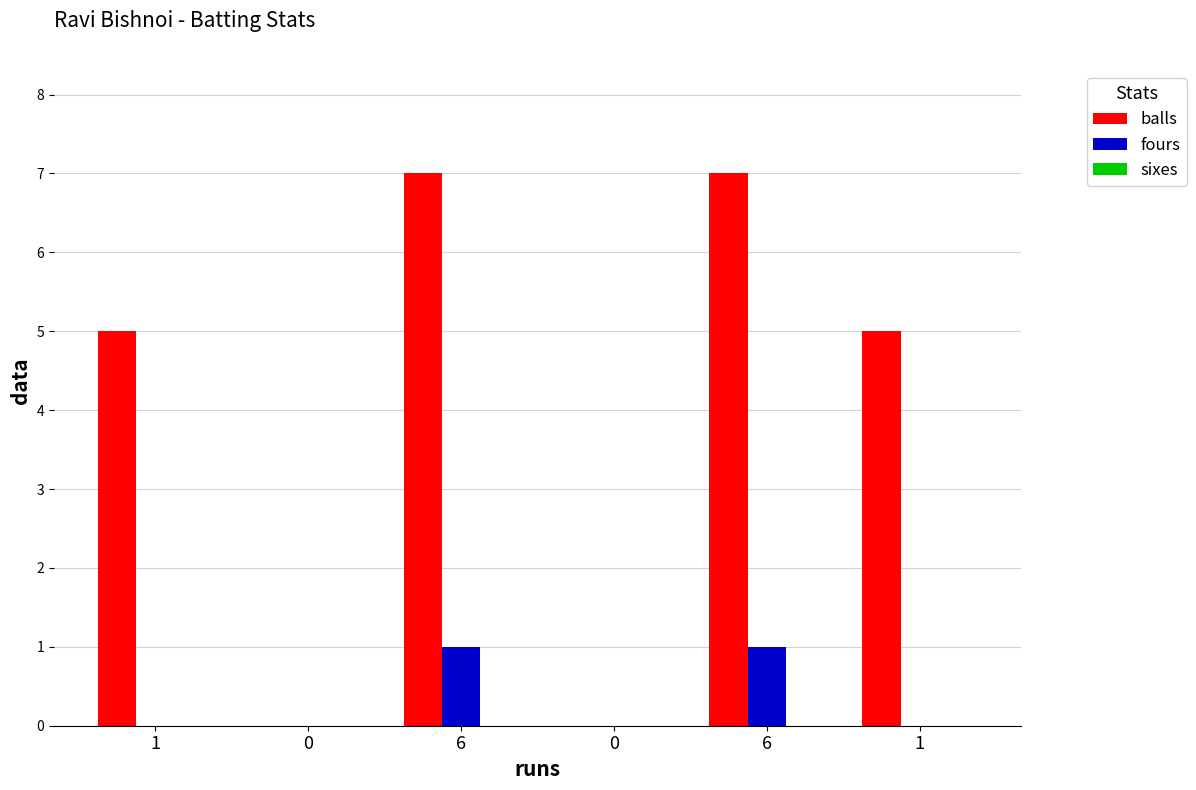

How many distinct data groups are displayed?

2